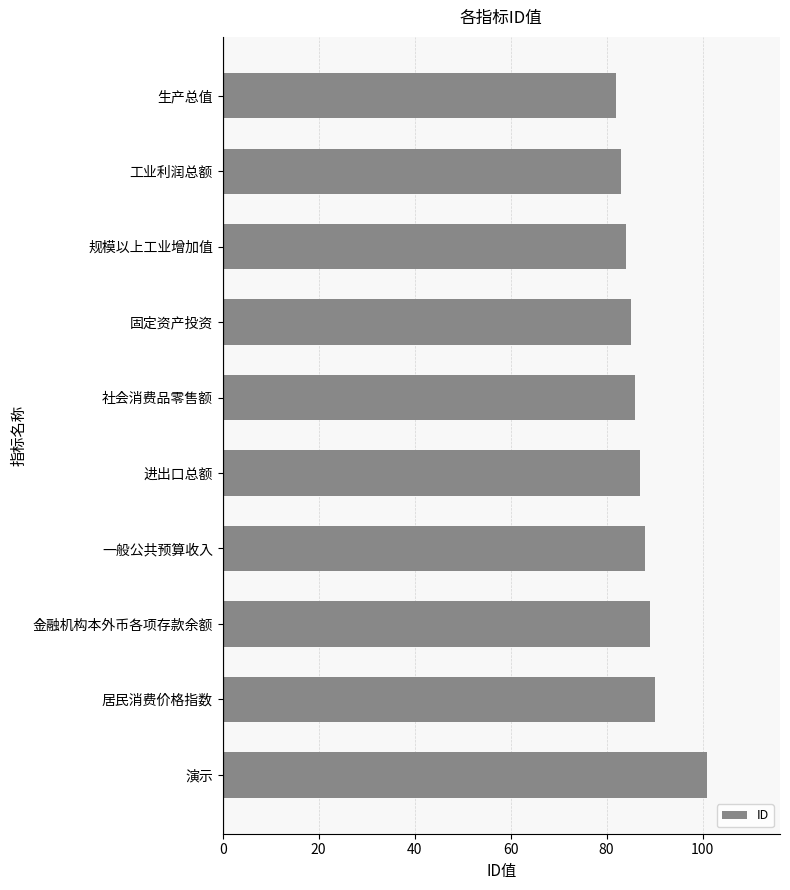

What is the sum of the values at 进出口总额 and 生产总值?

169